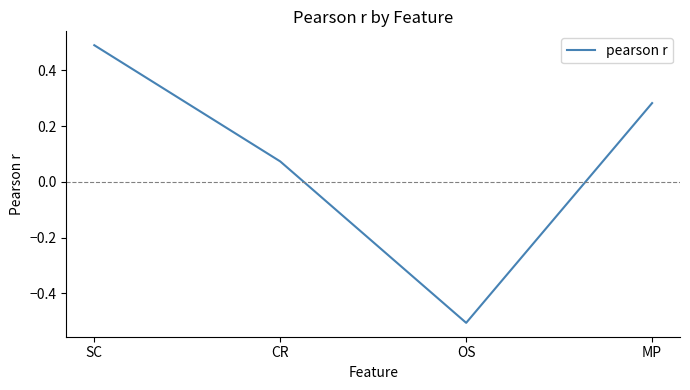

At which label does the data first exceed 0?

SC